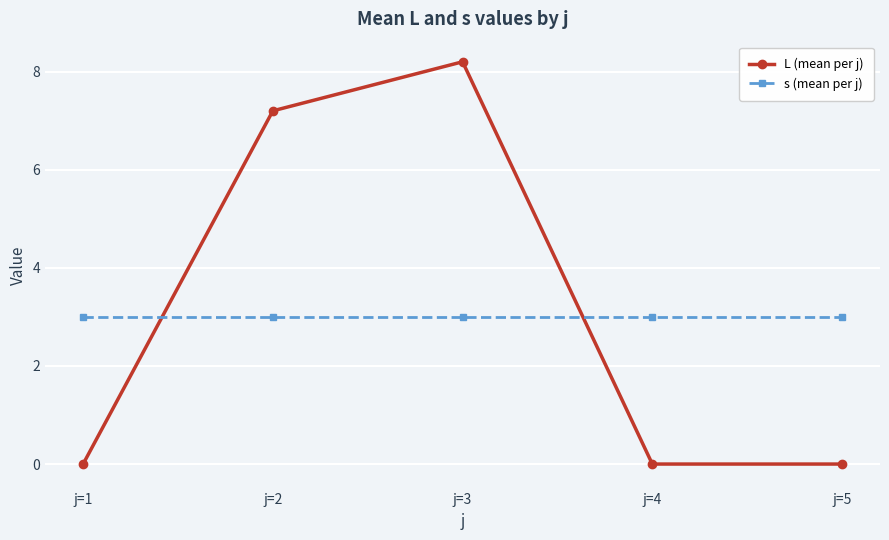

At j=3, list the series in order from largest to smallest.

L (mean per j), s (mean per j)